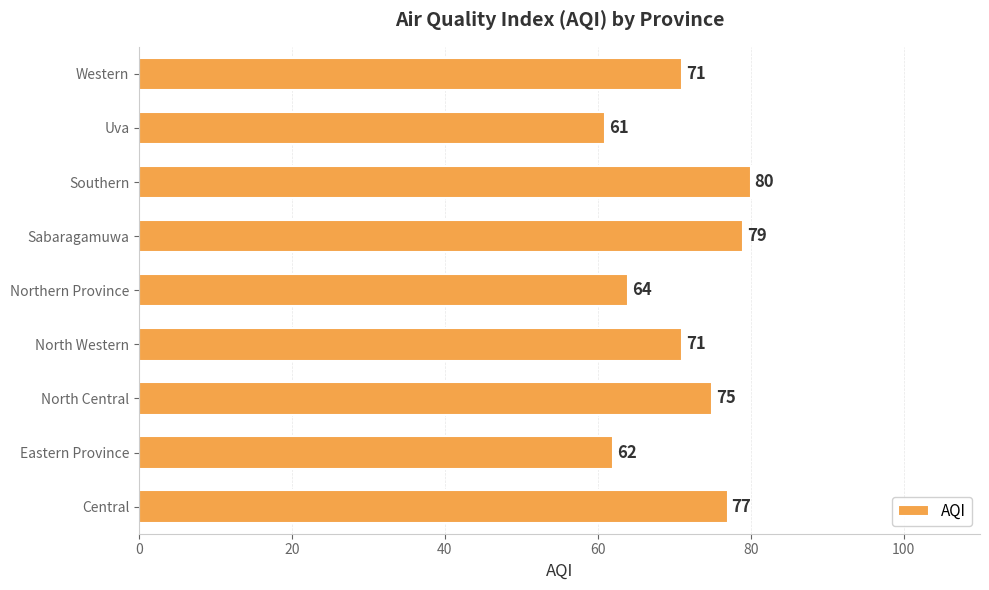

Reading bottom to top, what are all the values shown in this chart?

Central=77	Eastern Province=62	North Central=75	North Western=71	Northern Province=64	Sabaragamuwa=79	Southern=80	Uva=61	Western=71